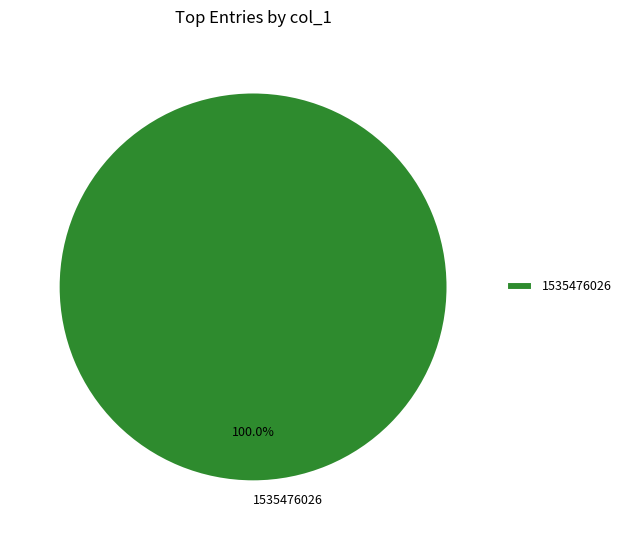

What is the majority slice?

1535476026